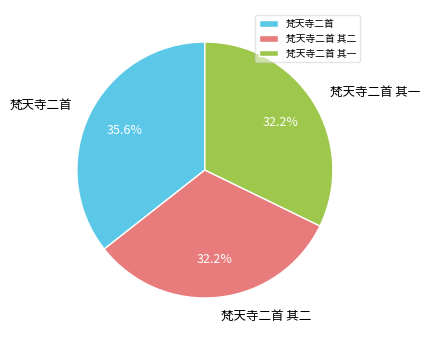

Is there any slice that represents more than half of the pie?

No